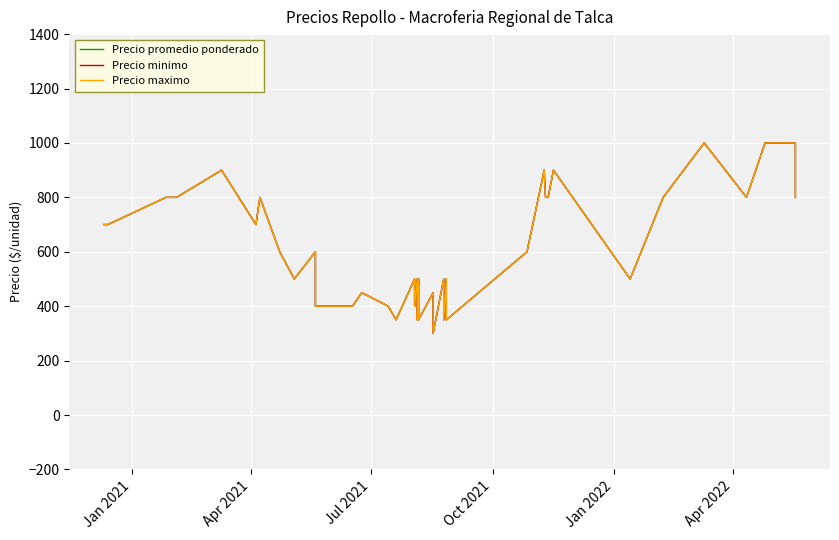

True or false: Precio maximo and Precio minimo cross at least once.

False